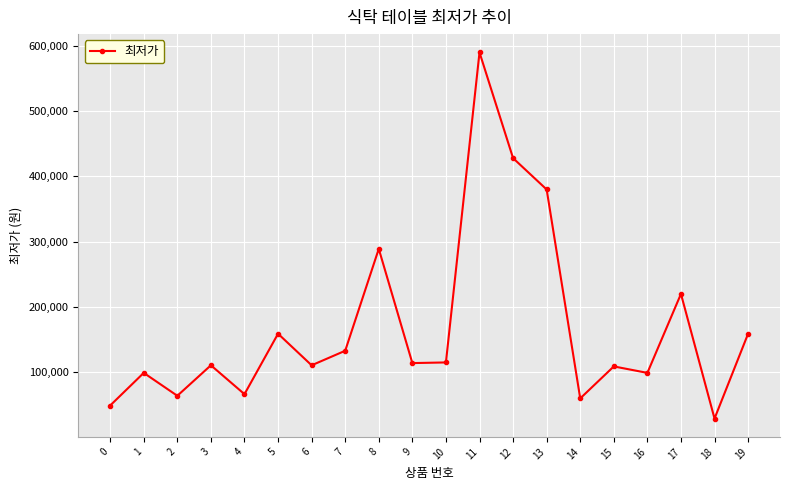

What value does the data have at 16?

99000